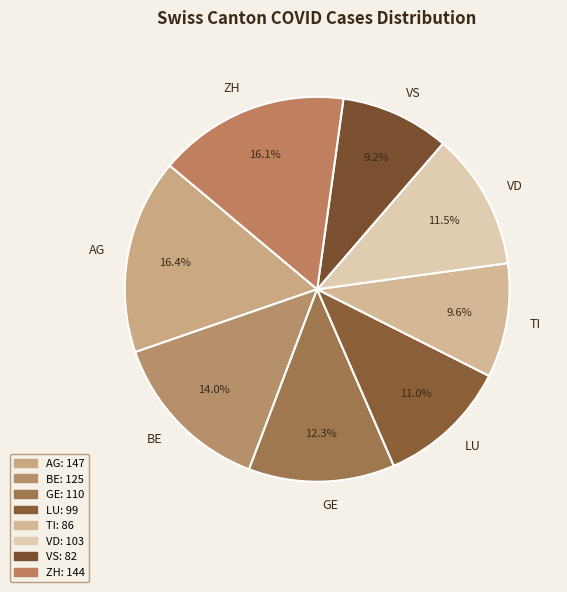

Approximately how many times larger is the value at LU compared to ZH?

0.7